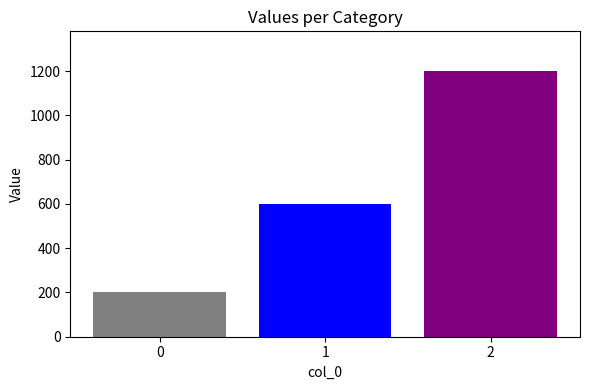

How many series are shown in this chart?

3